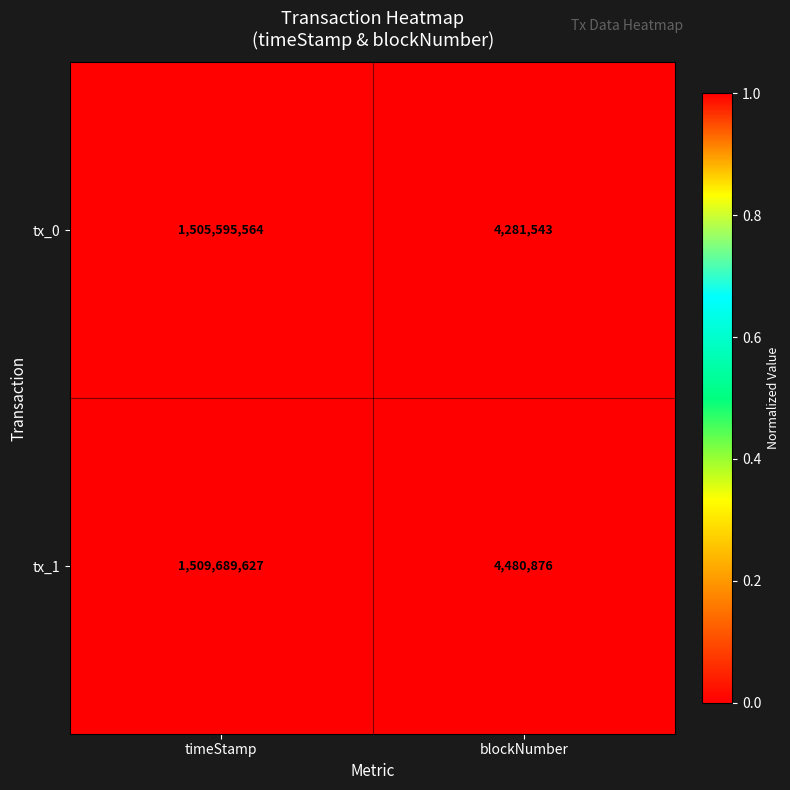

Which label corresponds to the largest value in the chart?

timeStamp